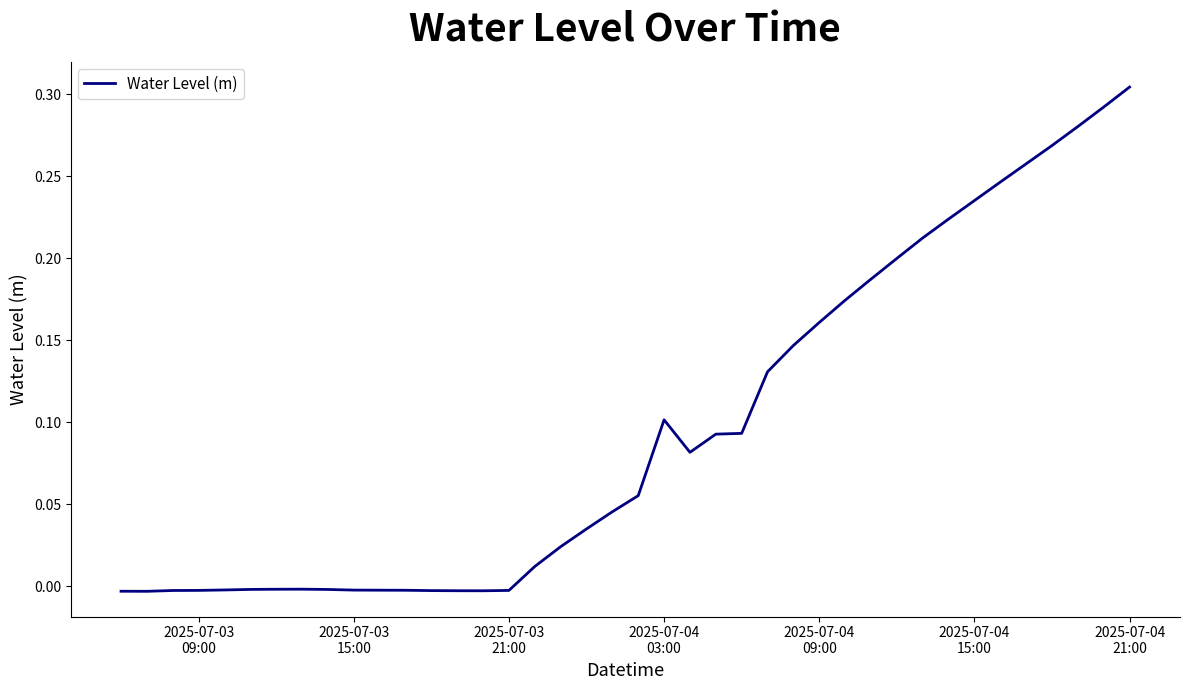

What is the value of the 22nd point from the left?

0.1